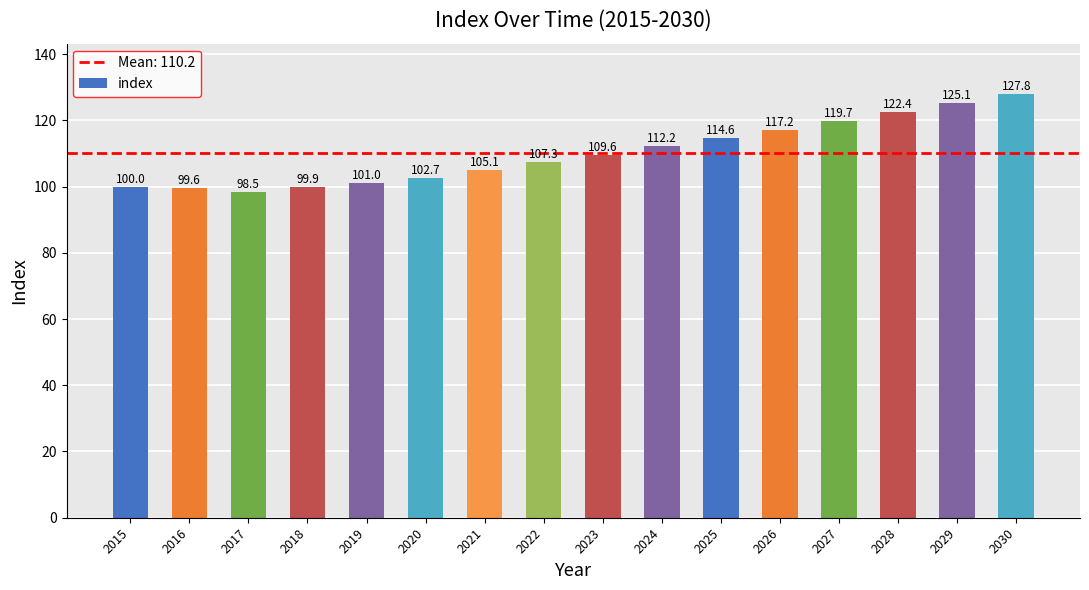

What is the change in value from 2029 to 2030?

+2.7